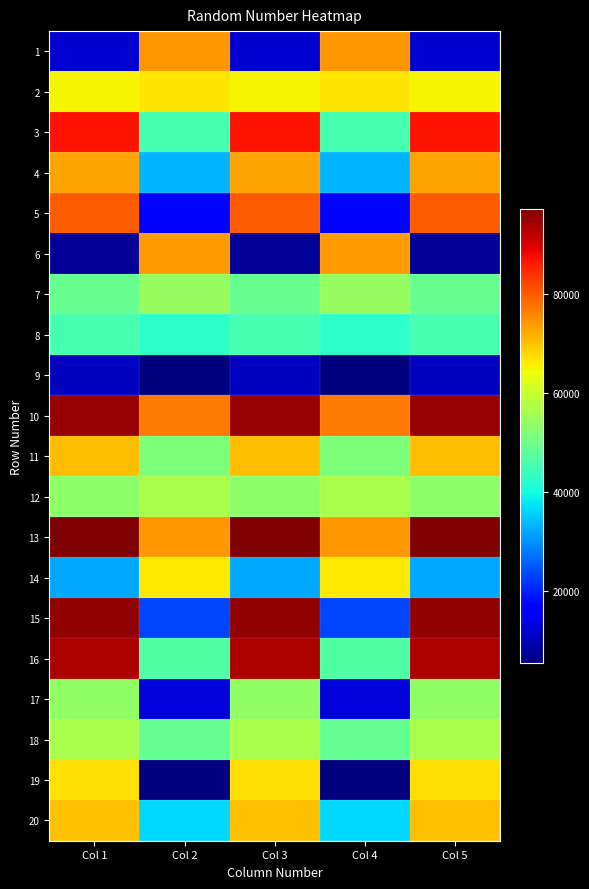

Which series has the largest range (max minus min)?

15